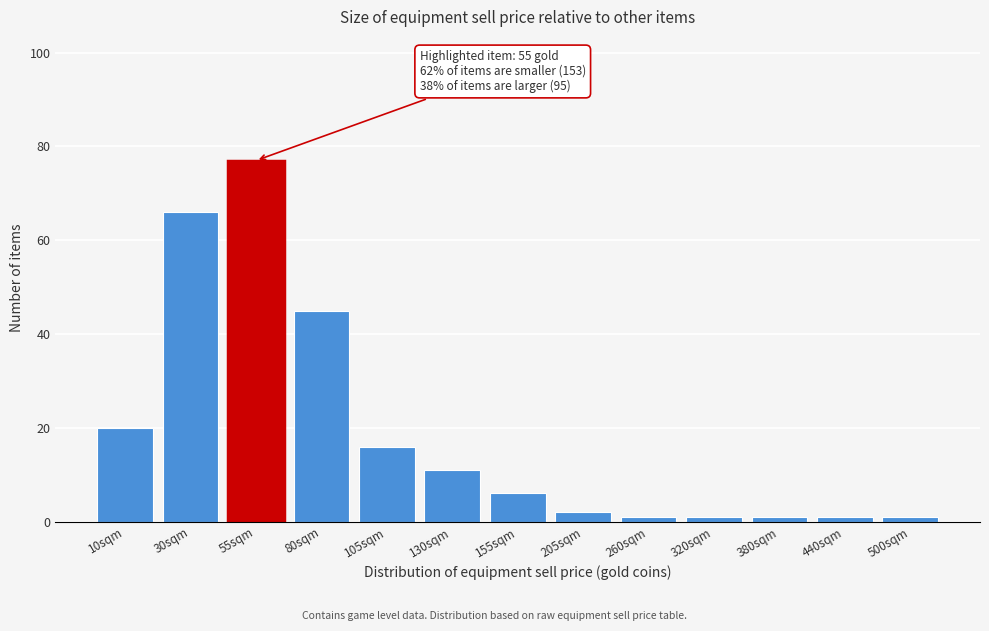

Reading left to right, list all the values displayed in this chart.

10sqm=20	30sqm=66	55sqm=77	80sqm=45	105sqm=16	130sqm=11	155sqm=6	205sqm=2	260sqm=1	320sqm=1	380sqm=1	440sqm=1	500sqm=1